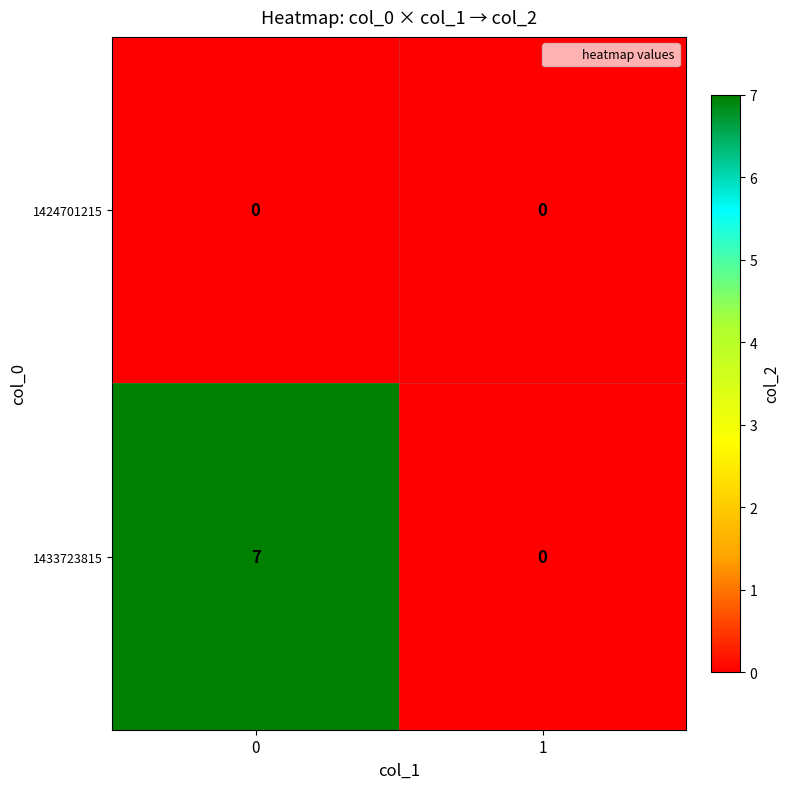

Reading left to right, transcribe all the data shown in this chart.

1424701215: 0	0
1433723815: 7	0